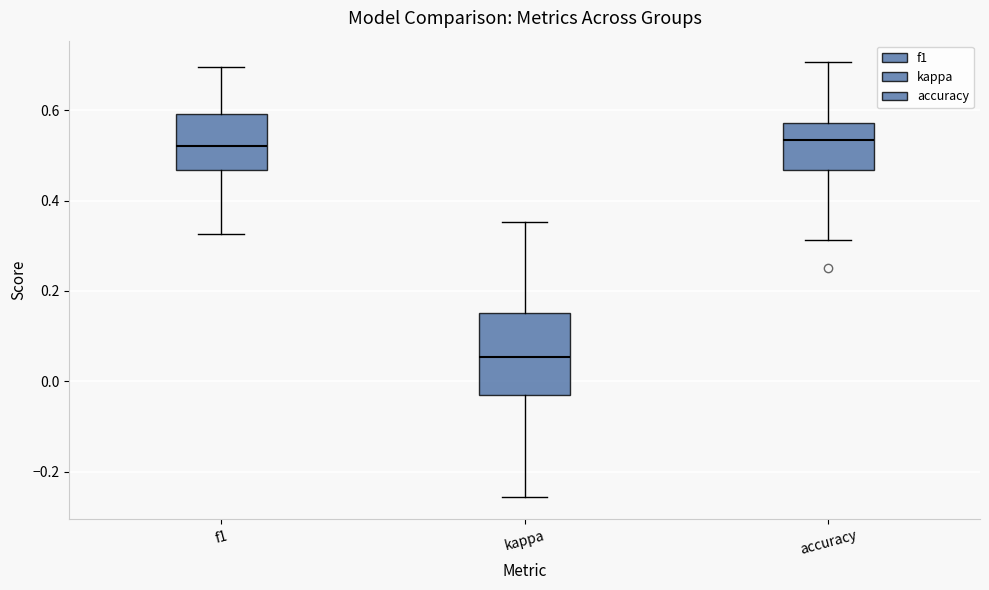

Comparing the boxes themselves (not the whiskers), which one is the tallest?

kappa